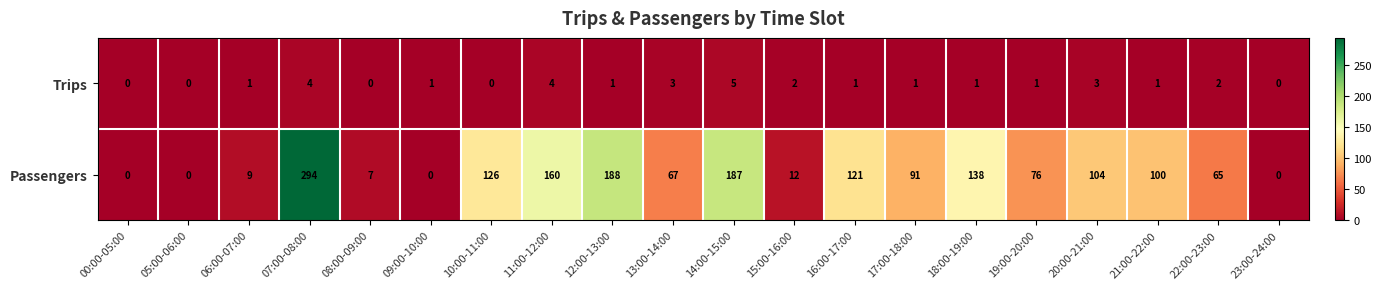

Which category has the highest value in the Trips series?

14:00-15:00